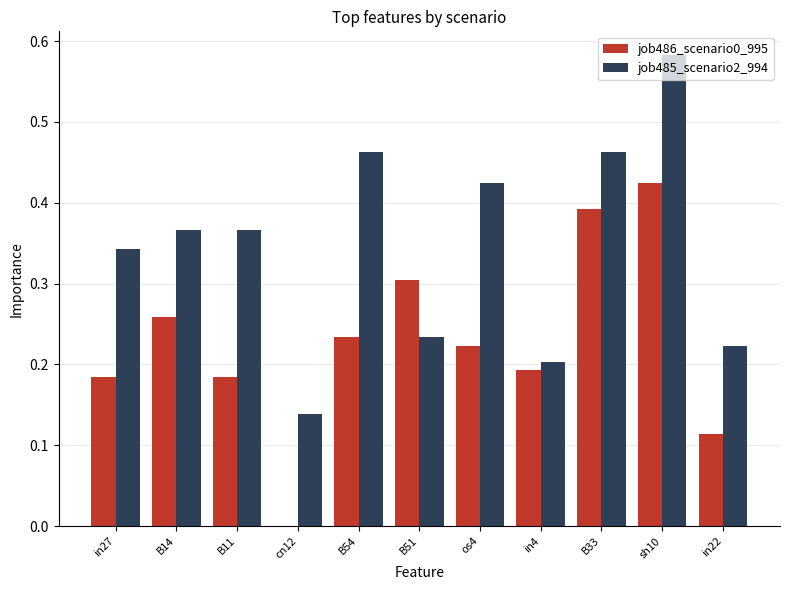

What is the sum of all job486_scenario0_995 values?

2.5